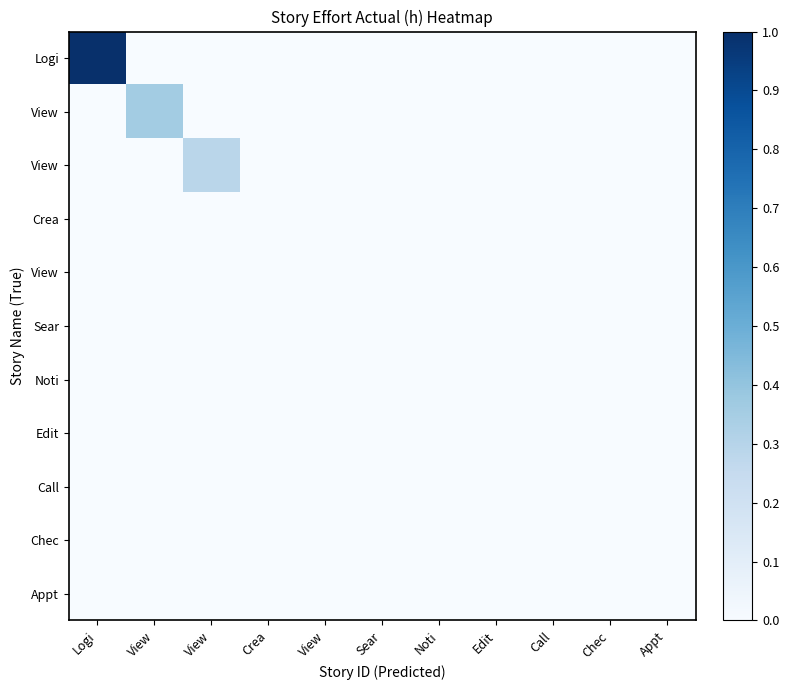

Which has a higher value, View or Call?

View